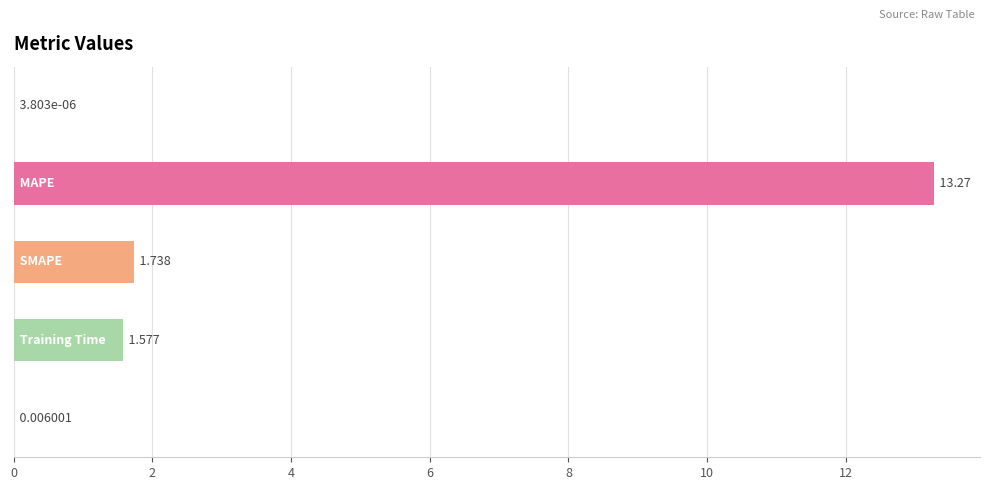

Count the number of categories in the chart.

5